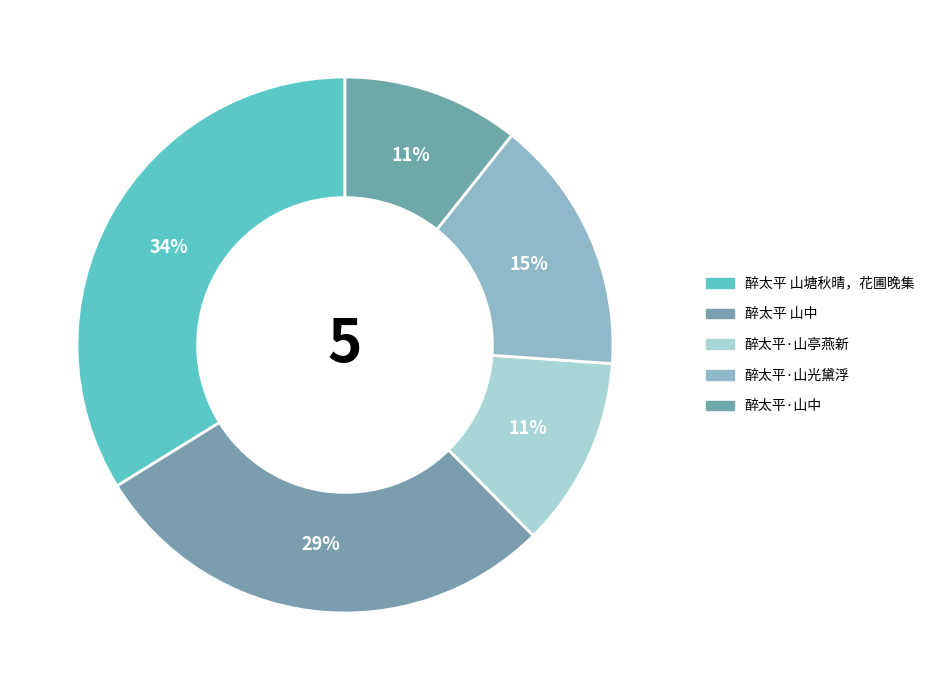

What percentage do 醉太平·山光黛浮 and 醉太平 山塘秋晴，花圃晚集 together represent?

49.2%